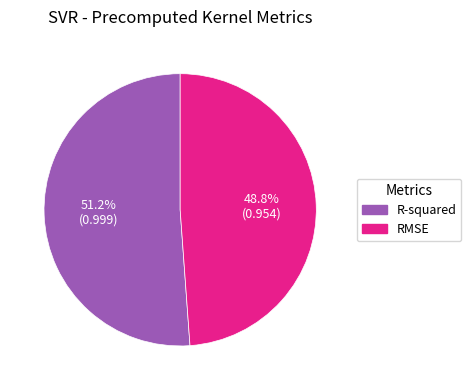

Which category accounts for the majority?

R-squared